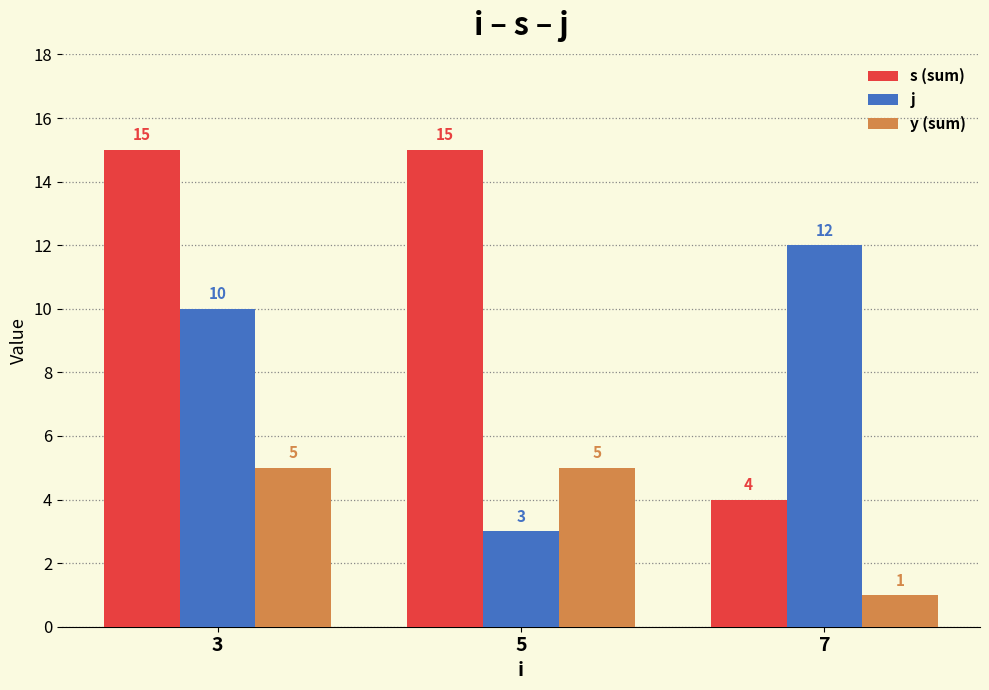

How many distinct data groups are displayed?

3